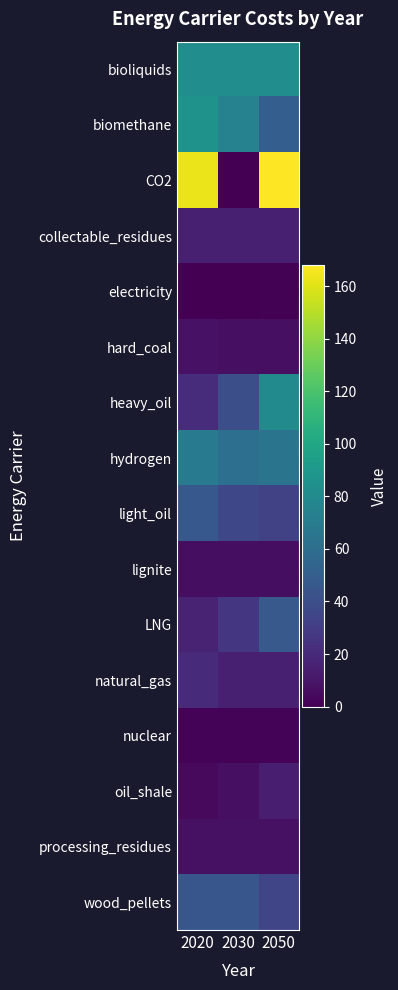

Between 2030 and 2020, which is larger?

2030